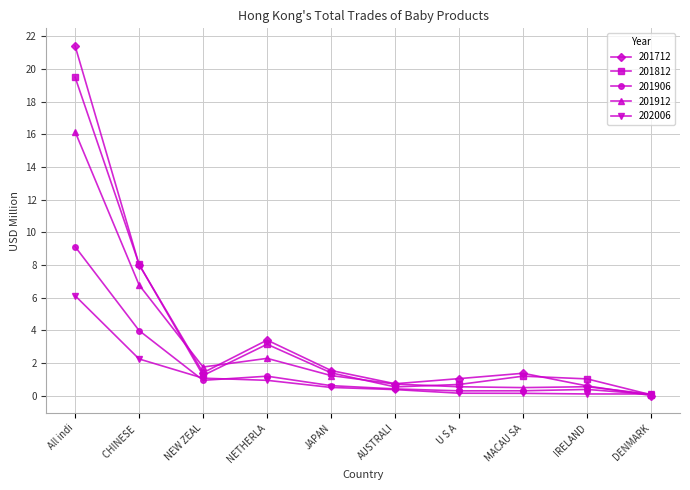

Is it true that 201912 equals 3.3 at All indi?

False